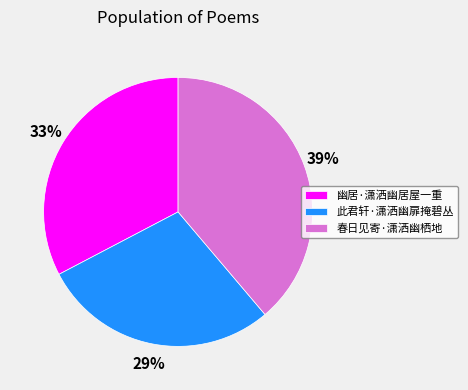

True or false: 幽居·潇洒幽居屋一重 accounts for 26% of the total.

False